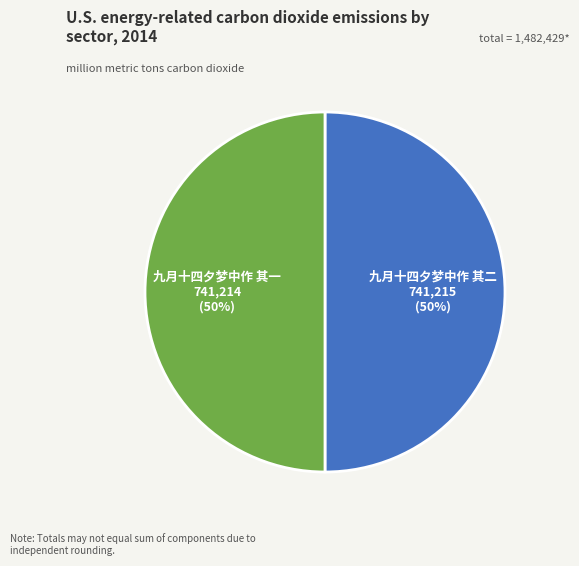

To the nearest percent, what is the combined percentage of 九月十四夕梦中作 其一 and 九月十四夕梦中作 其二?

100%